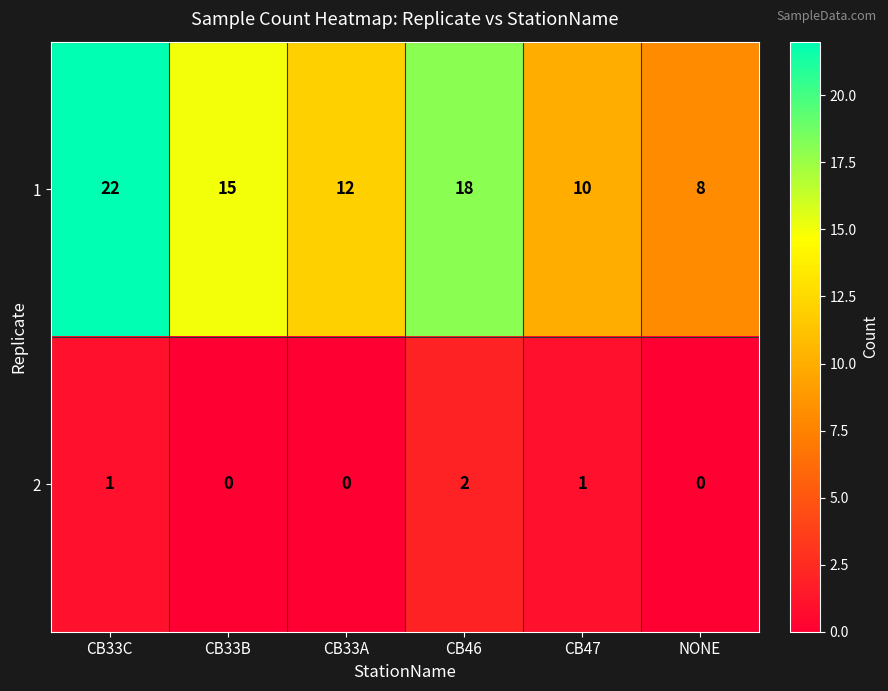

List the series in order of their peak value, highest first.

1, 2